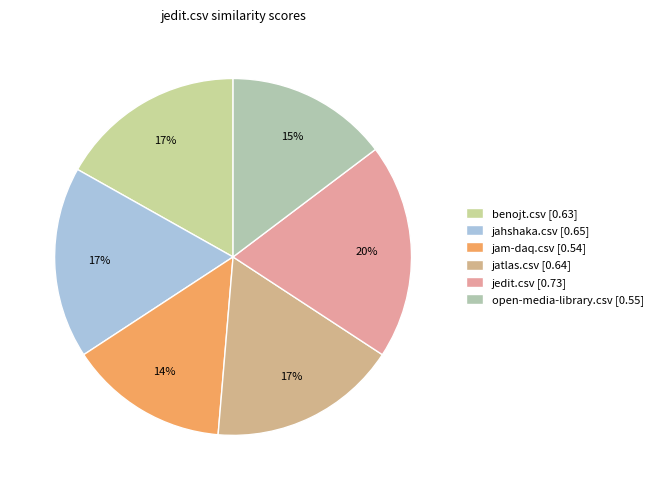

How many segments does this pie chart have?

6